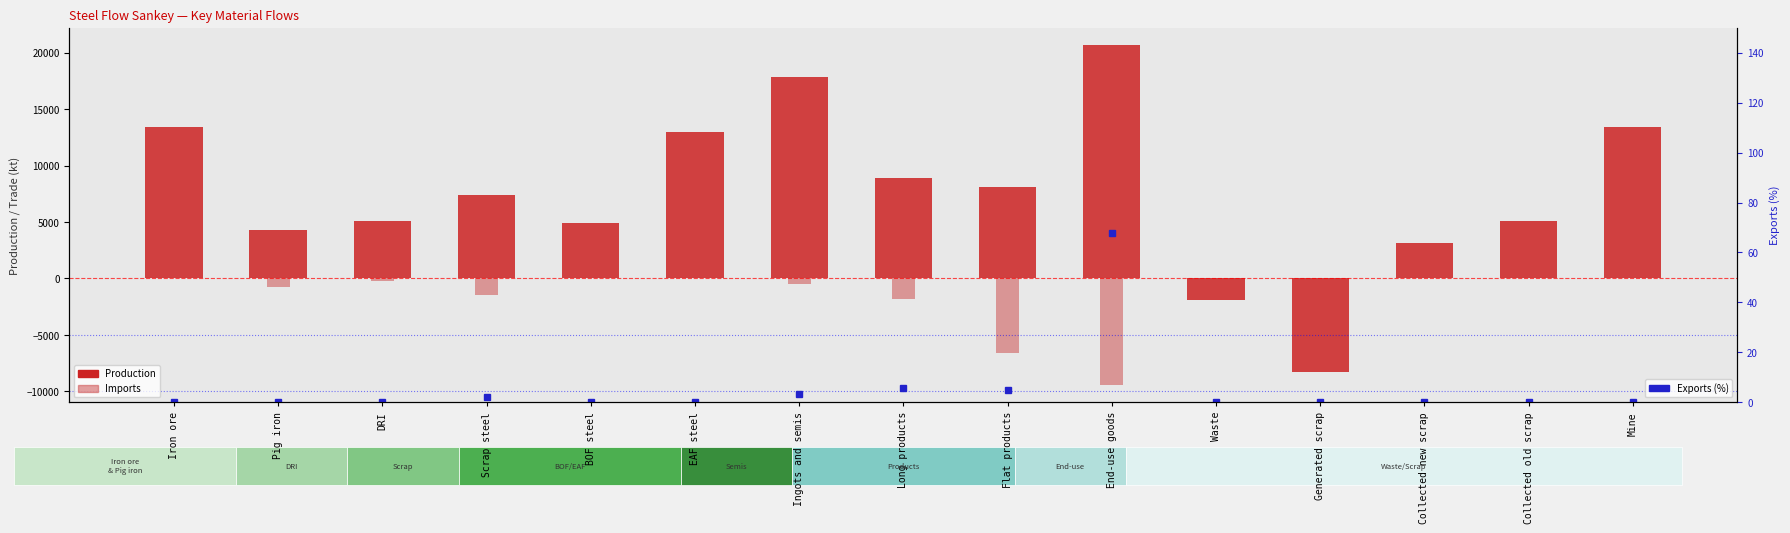

Rank the series by their average value, from highest to lowest.

Production, Exports (%), Imports